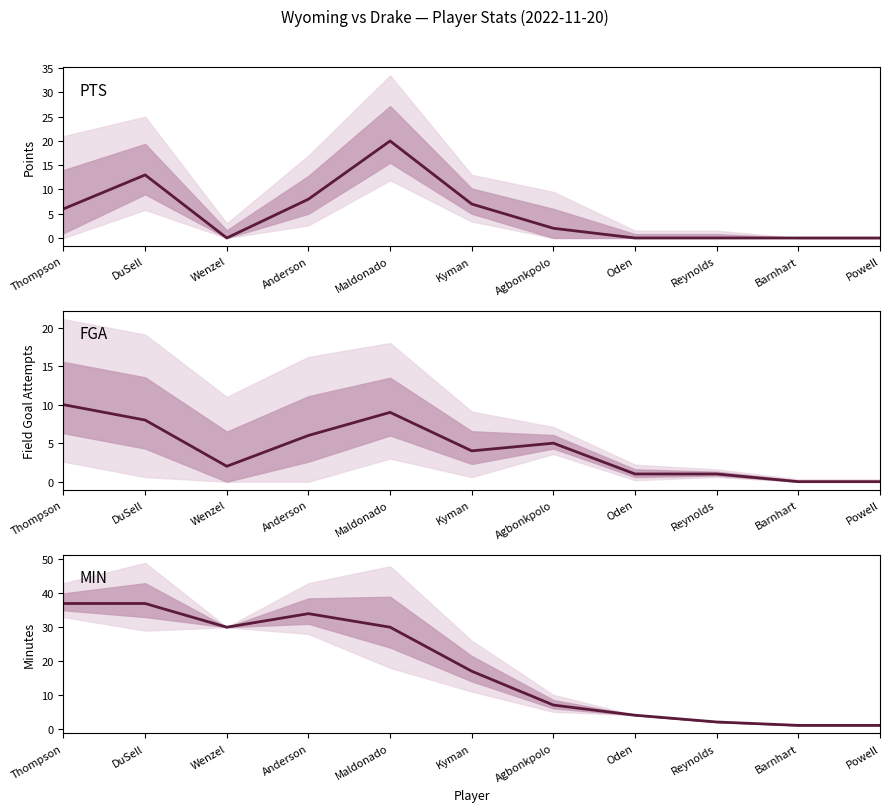

What is the spread (max minus min) of values at Wenzel?

30